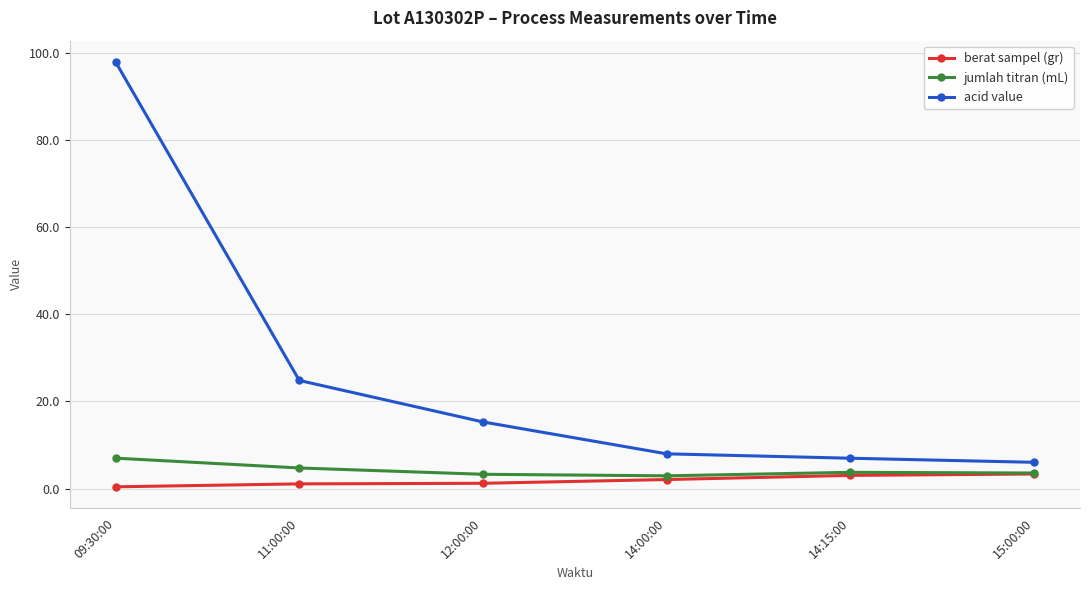

True or false: berat sampel (gr) and acid value cross at least once.

False